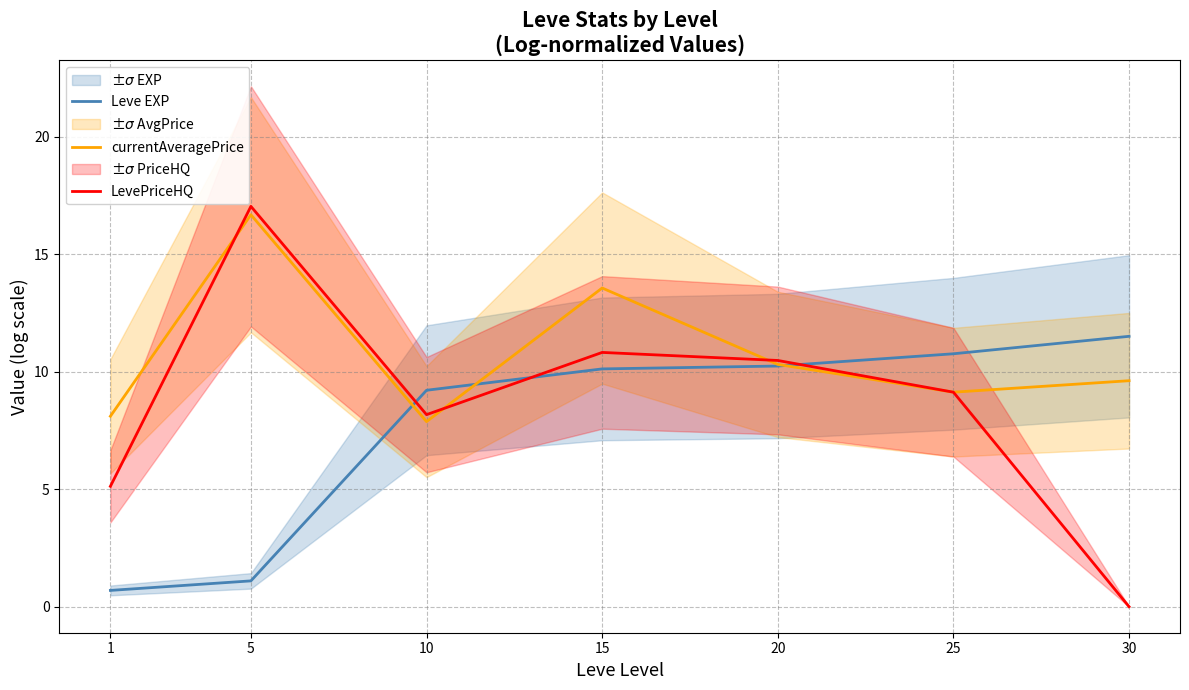

What is the sum of all LevePriceHQ values?

60.8